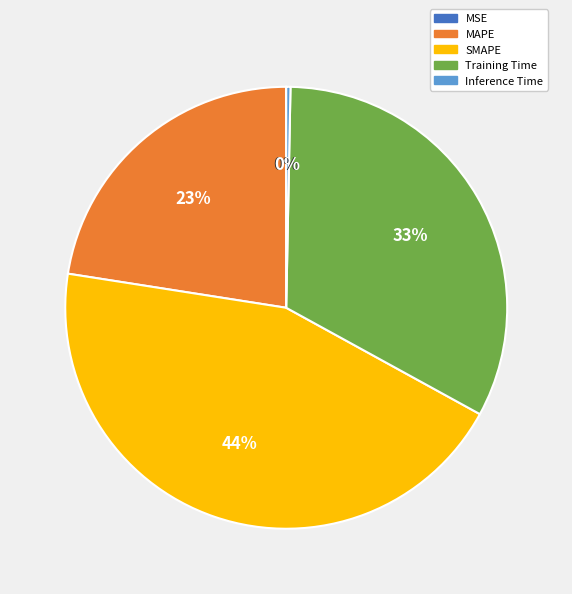

To the nearest percent, what is the average slice percentage?

20%